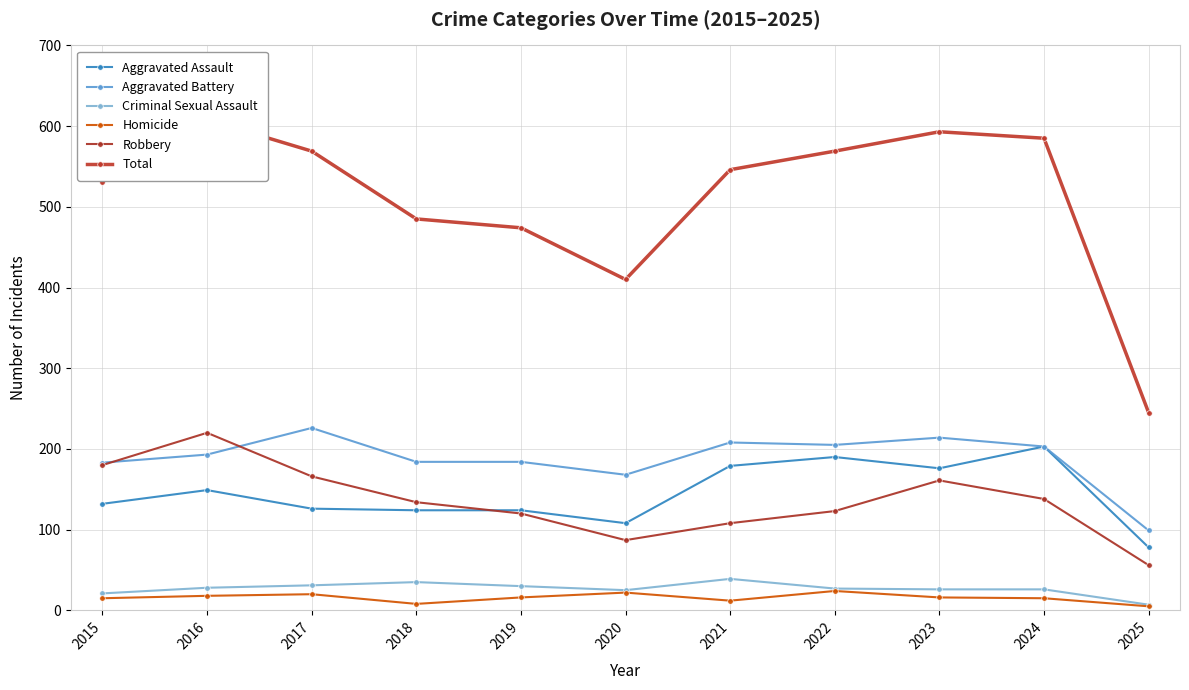

At 2015, list the series in order from smallest to largest.

Homicide, Criminal Sexual Assault, Aggravated Assault, Robbery, Aggravated Battery, Total